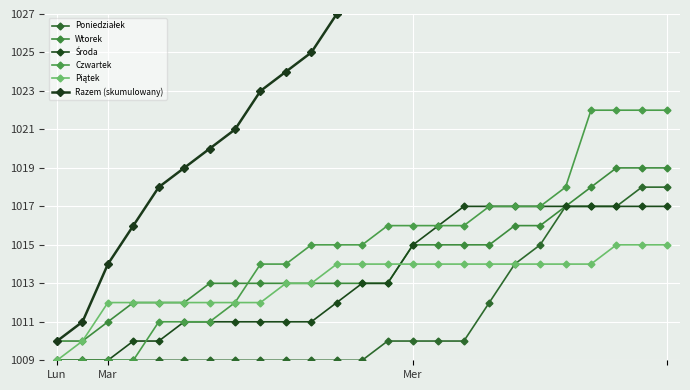

The Czwartek series shows 293 at 15. True or false?

False